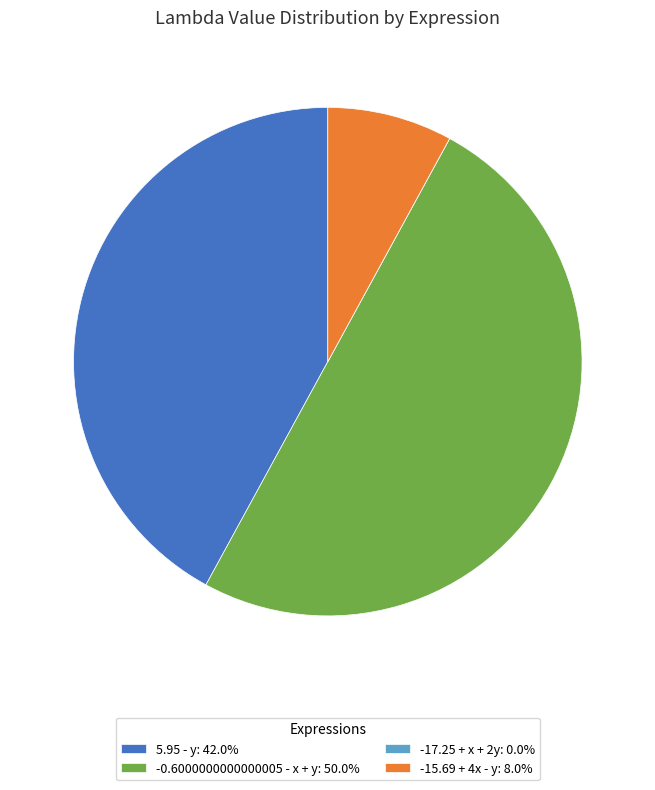

Is it true that -15.69 + 4x - y is 8% of the pie?

True